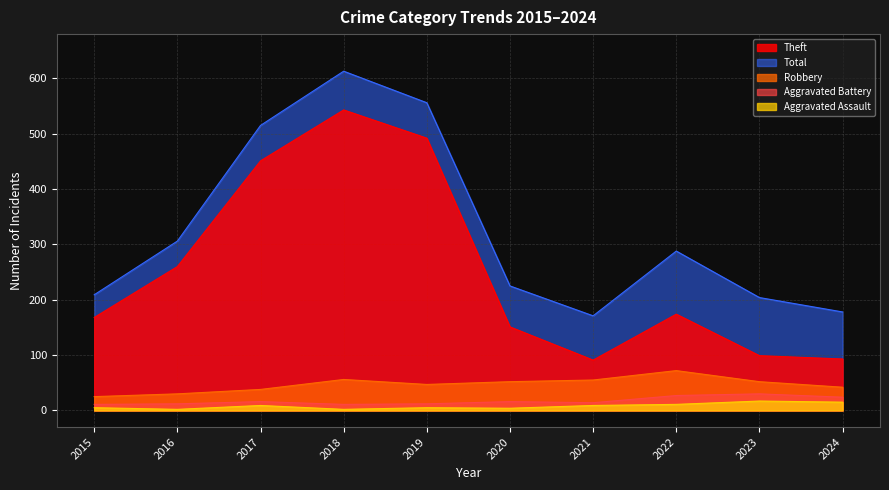

At which label is Total closest to 392?

2016